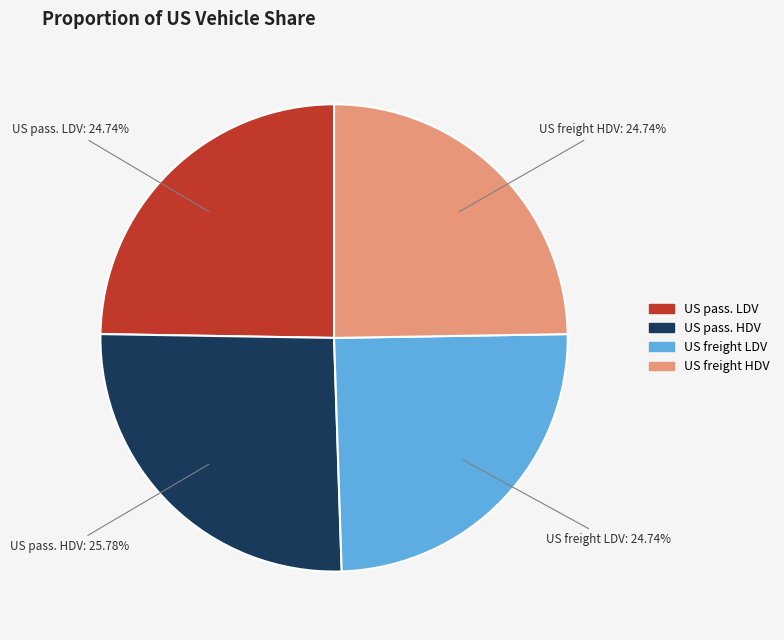

To the nearest percent, what is the difference between the largest and smallest slice percentages?

1%